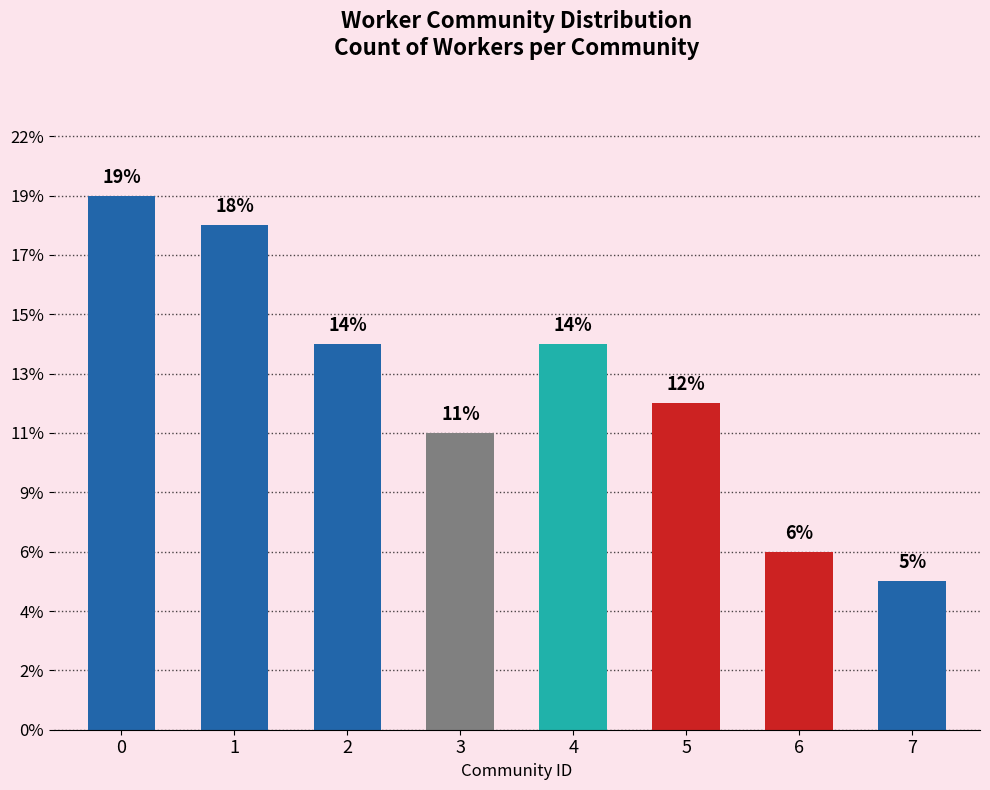

Which has a higher value, 3 or 4?

4